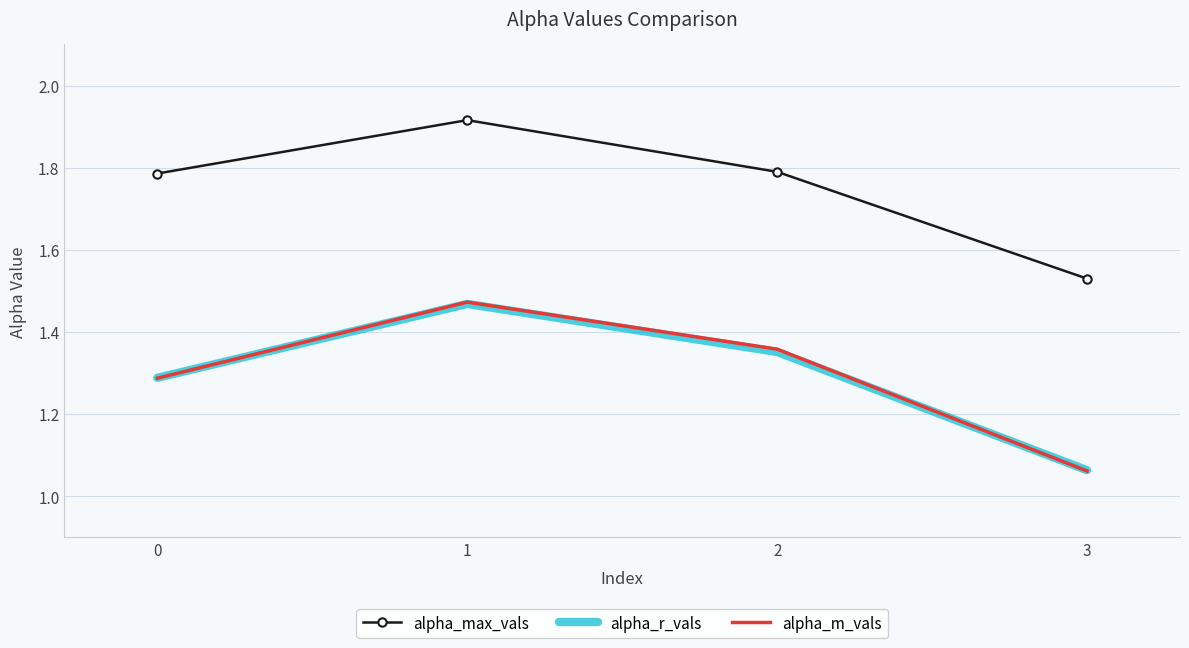

Where is alpha_max_vals nearest to the value 1?

3